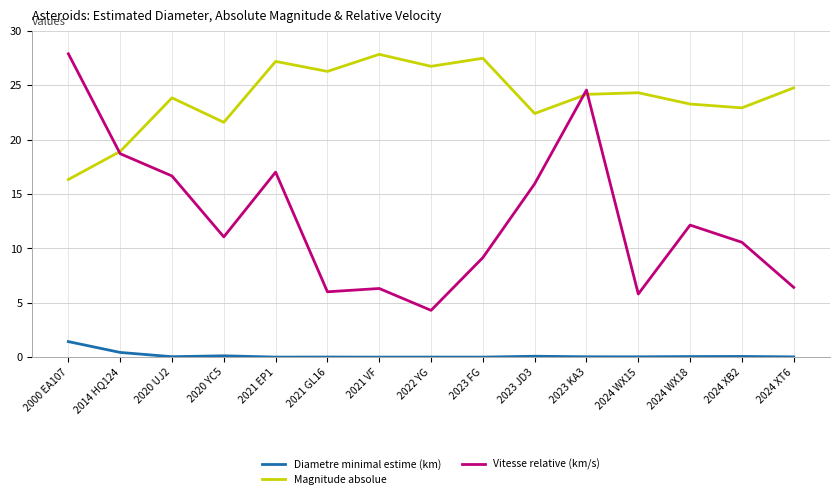

Count the number of data series in this chart.

3